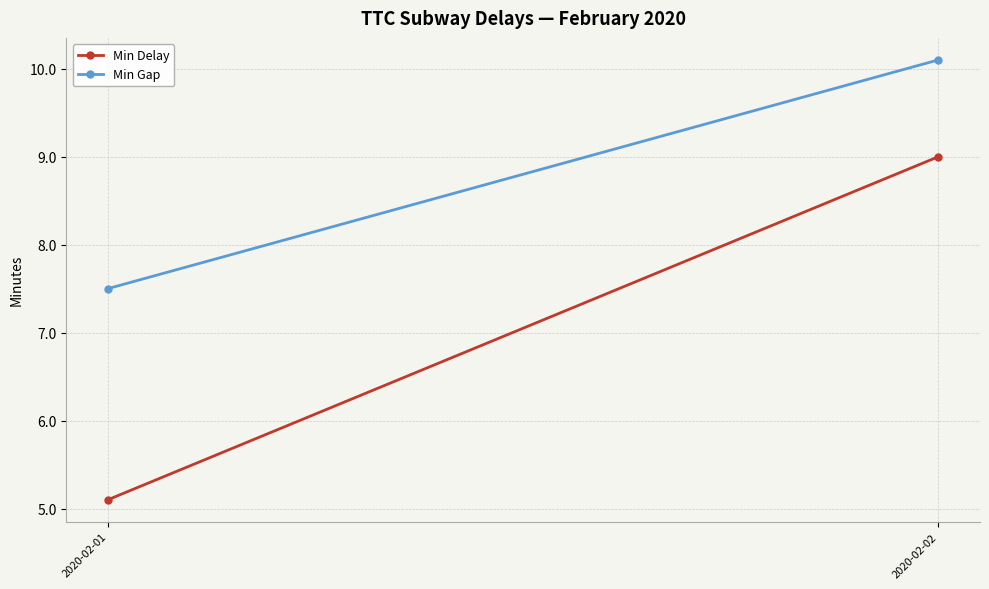

Which series has the largest range (max minus min)?

Min Delay